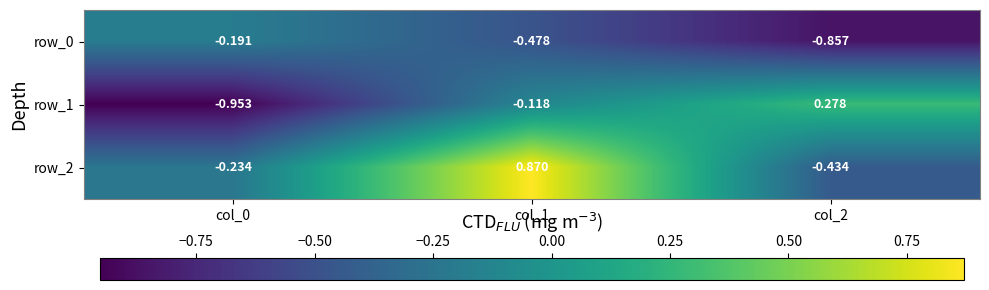

What is the sum of all row_1 values?

-0.8